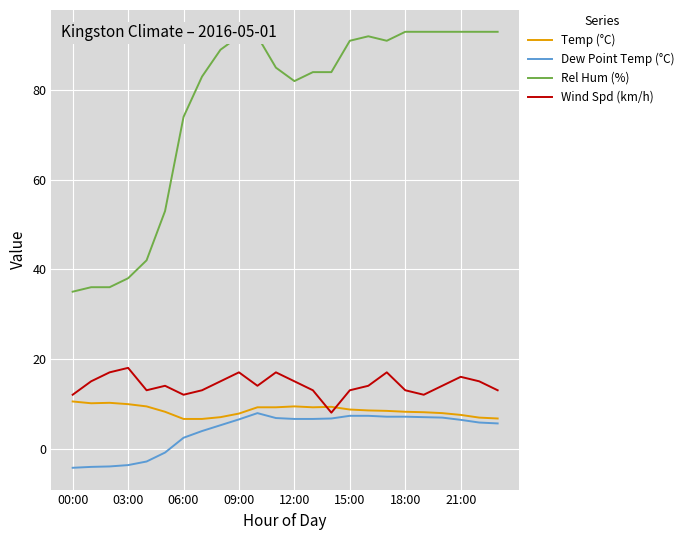

What is the maximum value shown in the chart?

93.0